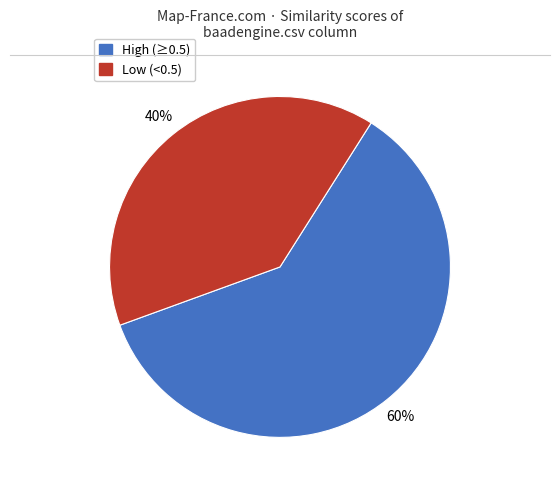

Is there any slice that represents more than half of the pie?

Yes